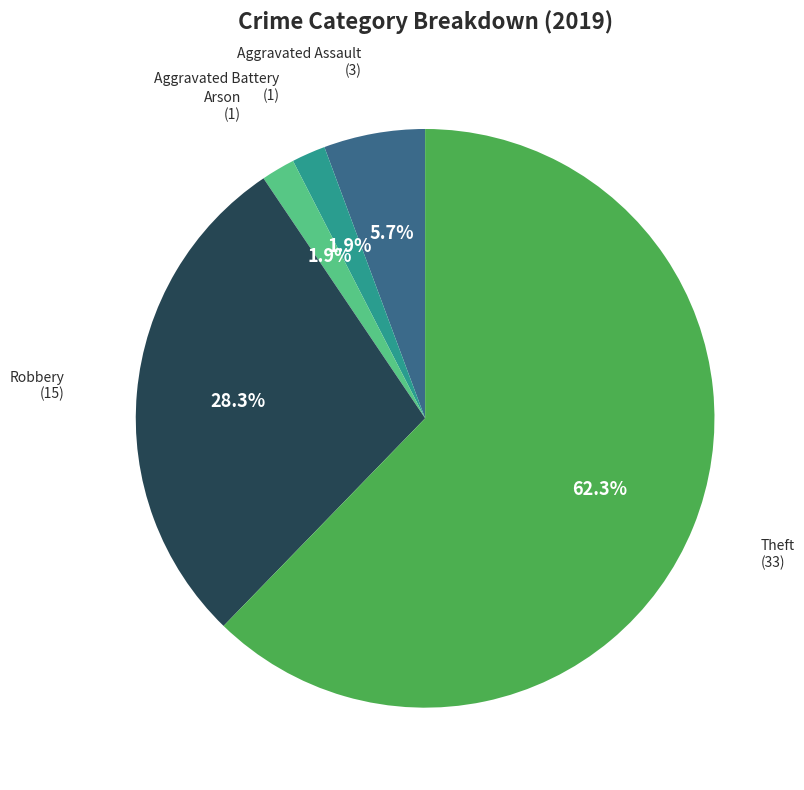

To the nearest percent, what is the average slice percentage?

20%